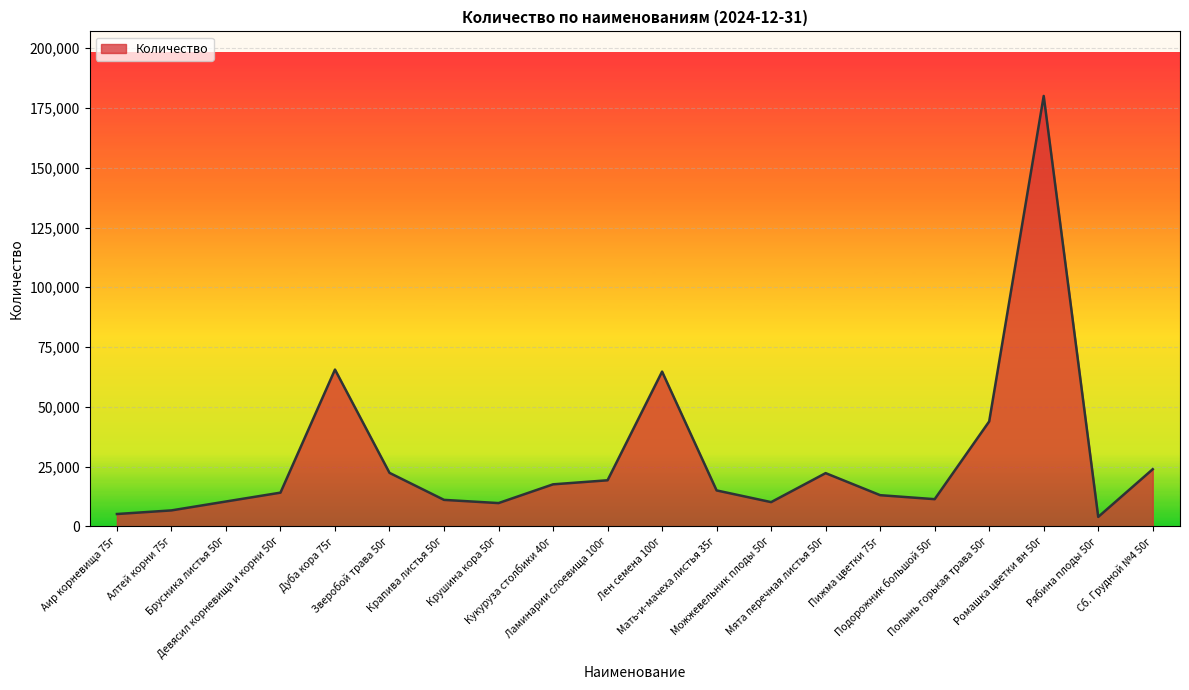

What is the greatest value displayed?

180033